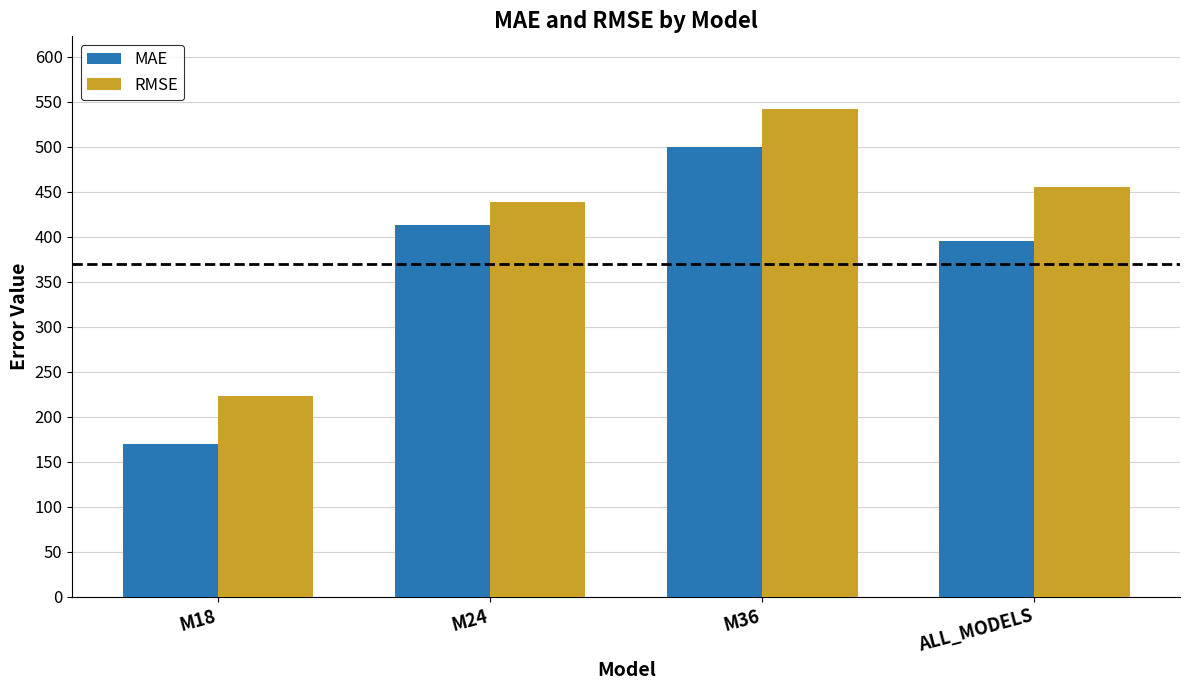

What are all the series names shown in the legend?

MAE, RMSE